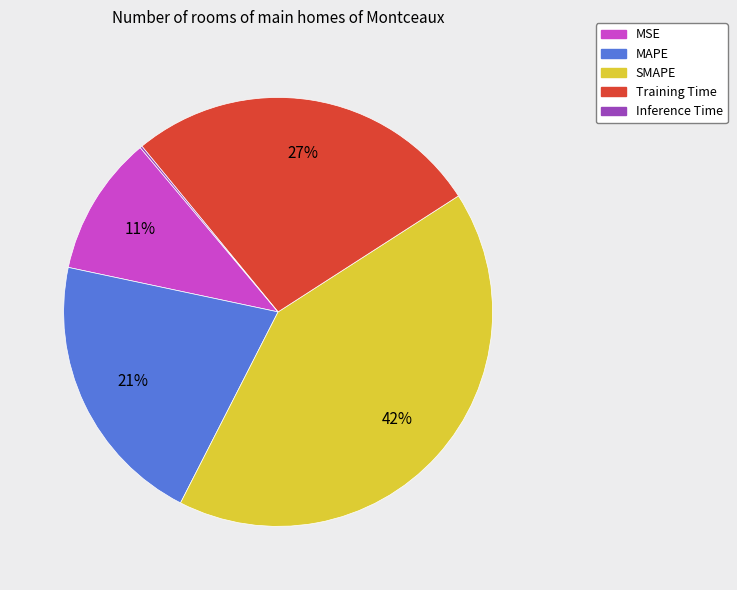

To the nearest percent, what is the combined percentage of MSE and SMAPE?

52%